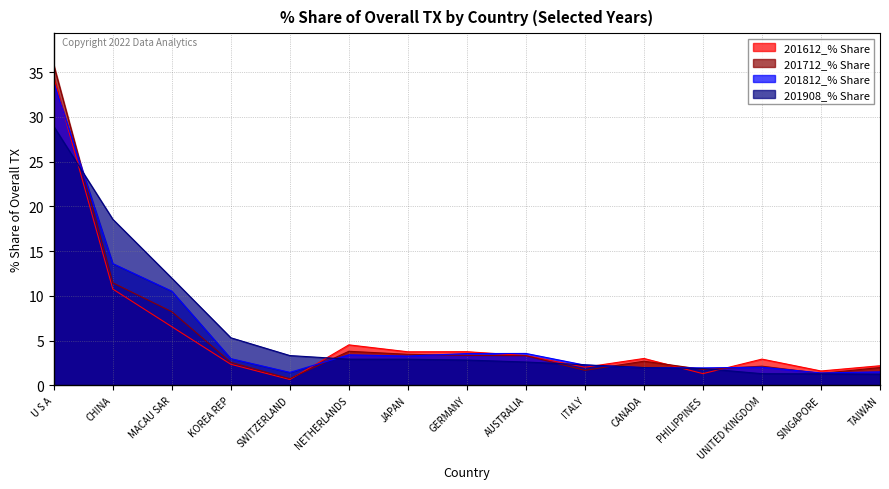

List the series in order of their overall mean, lowest first.

201612_% Share, 201712_% Share, 201812_% Share, 201908_% Share